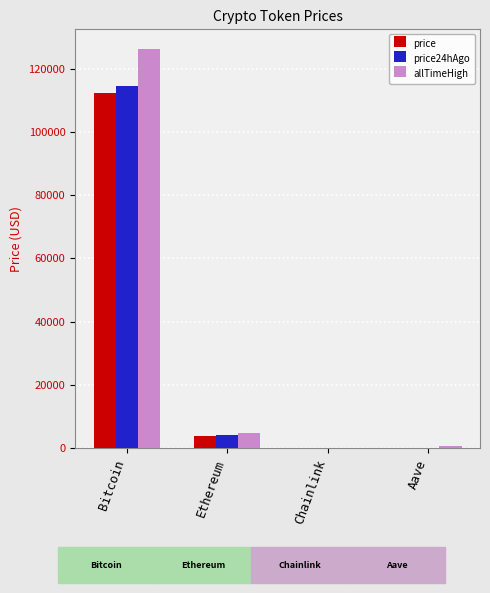

Is the value of allTimeHigh at Ethereum greater than the value of price at Chainlink?

Yes